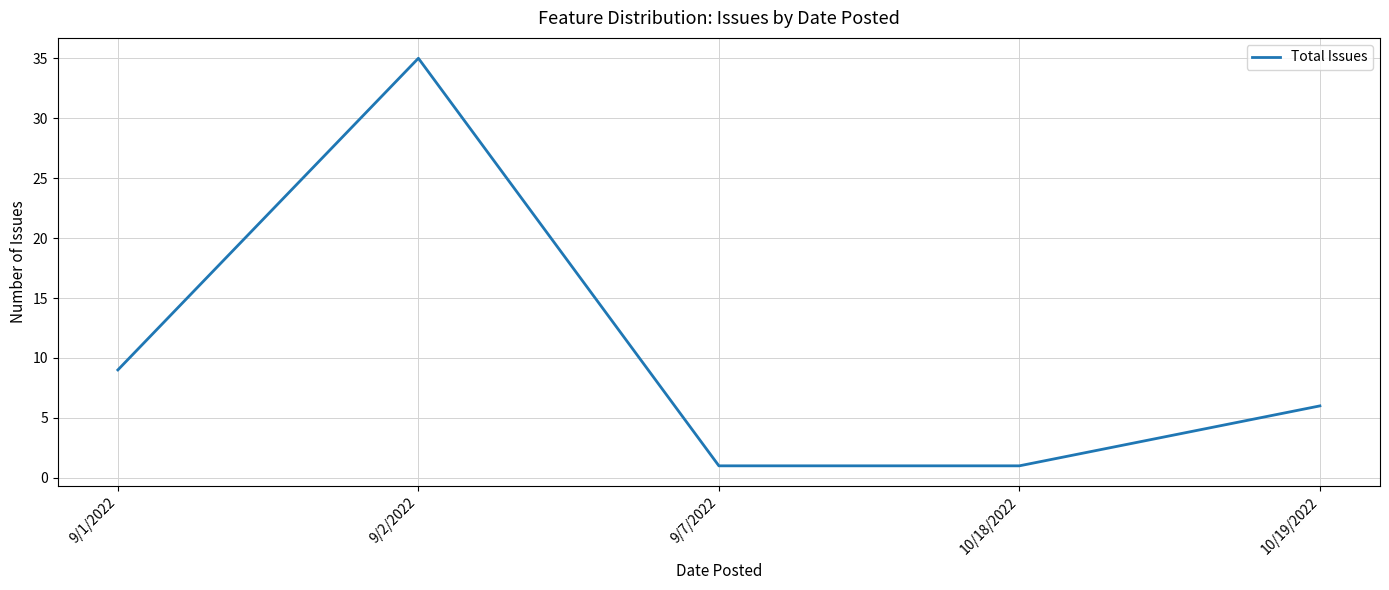

How many lines are shown in the chart?

1